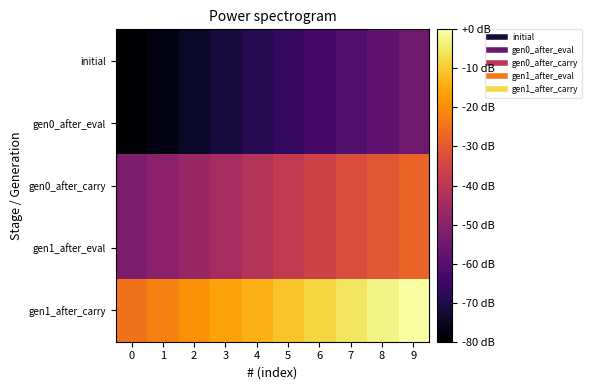

What is the smallest value displayed?

-80.0